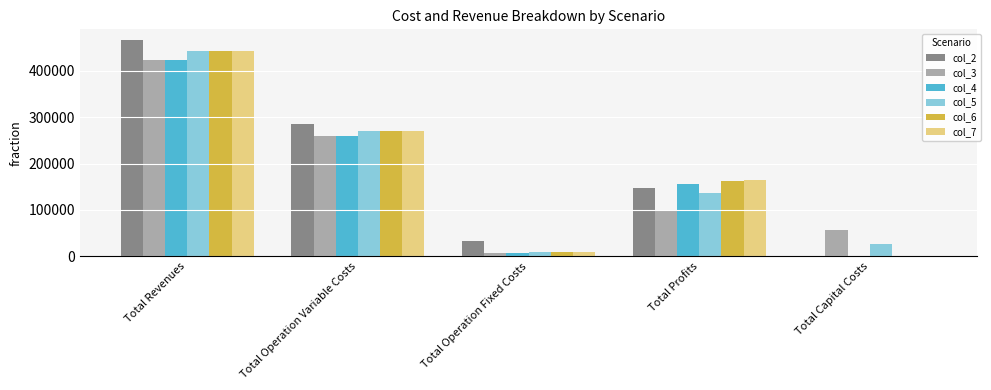

Are the bars horizontal?

No